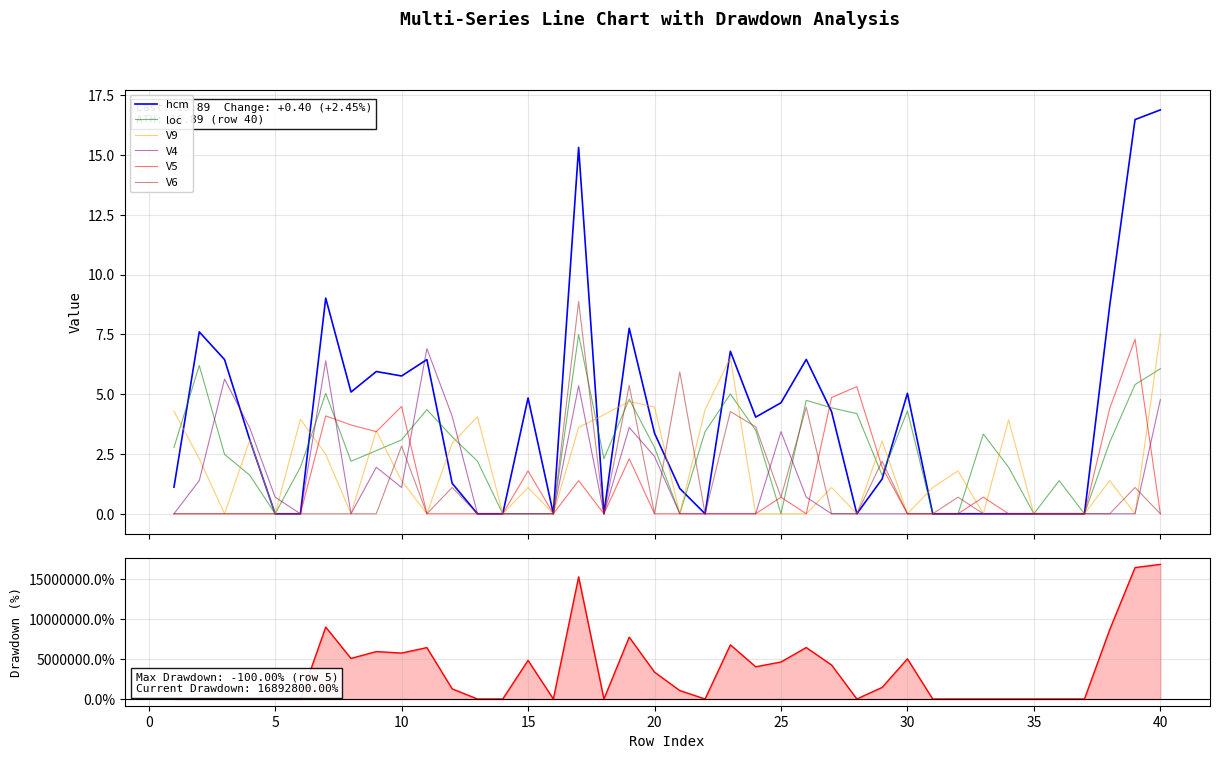

At how many categories does at least one series exceed 8?

5